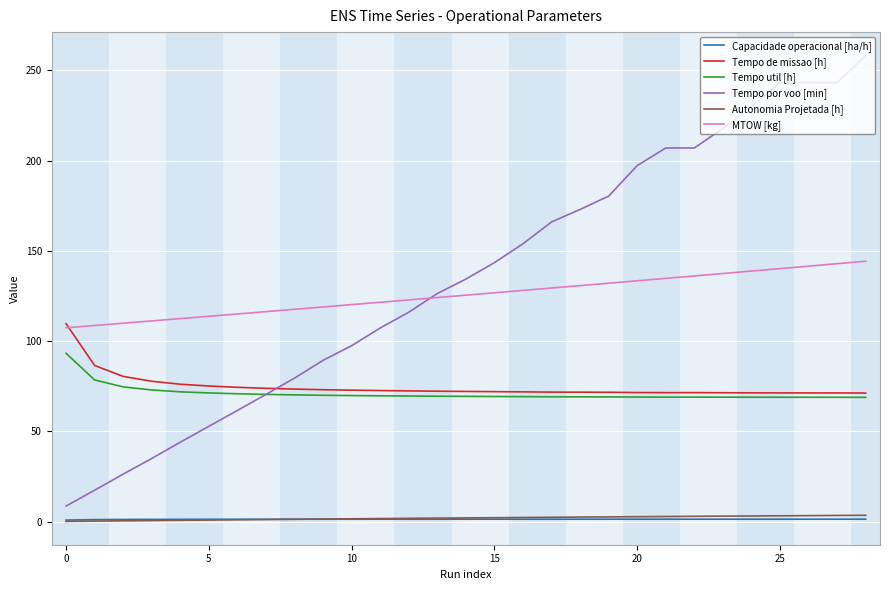

True or false: Autonomia Projetada [h] and Tempo de missao [h] cross at least once.

False